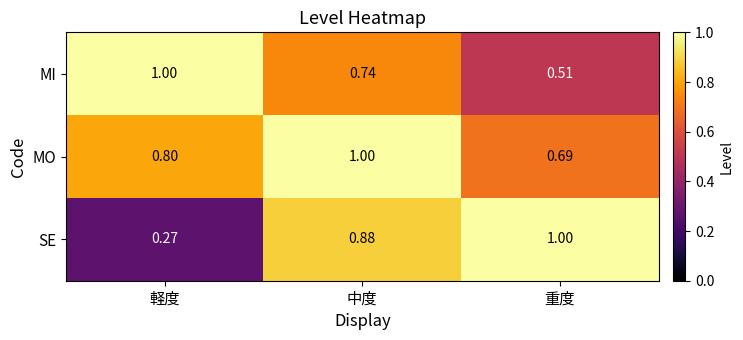

At how many categories does at least one series exceed 0?

3